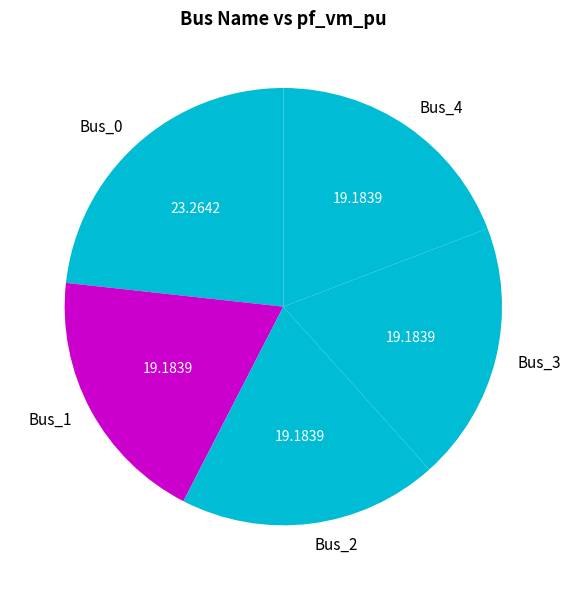

Do Bus_3 and Bus_2 together represent more than half of the pie?

No